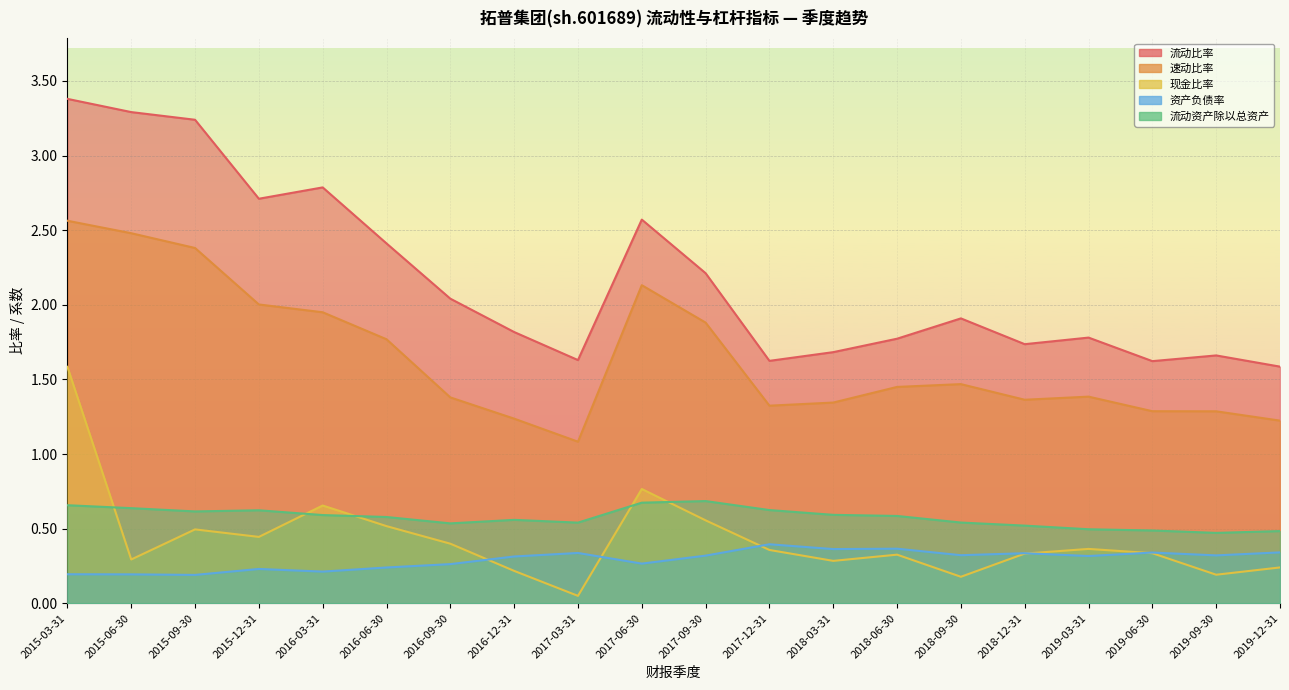

What is the maximum value for 流动比率?

3.4